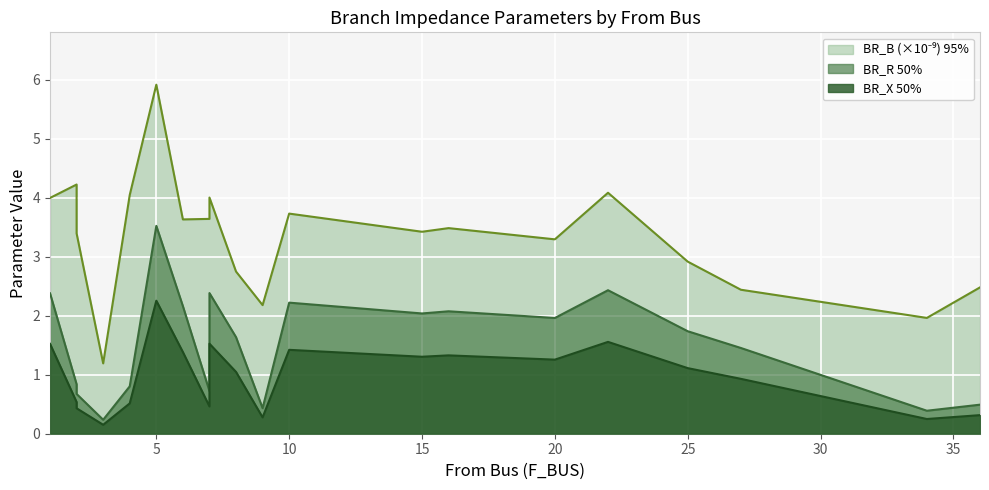

What is the highest value of the BR_X series?

2.3